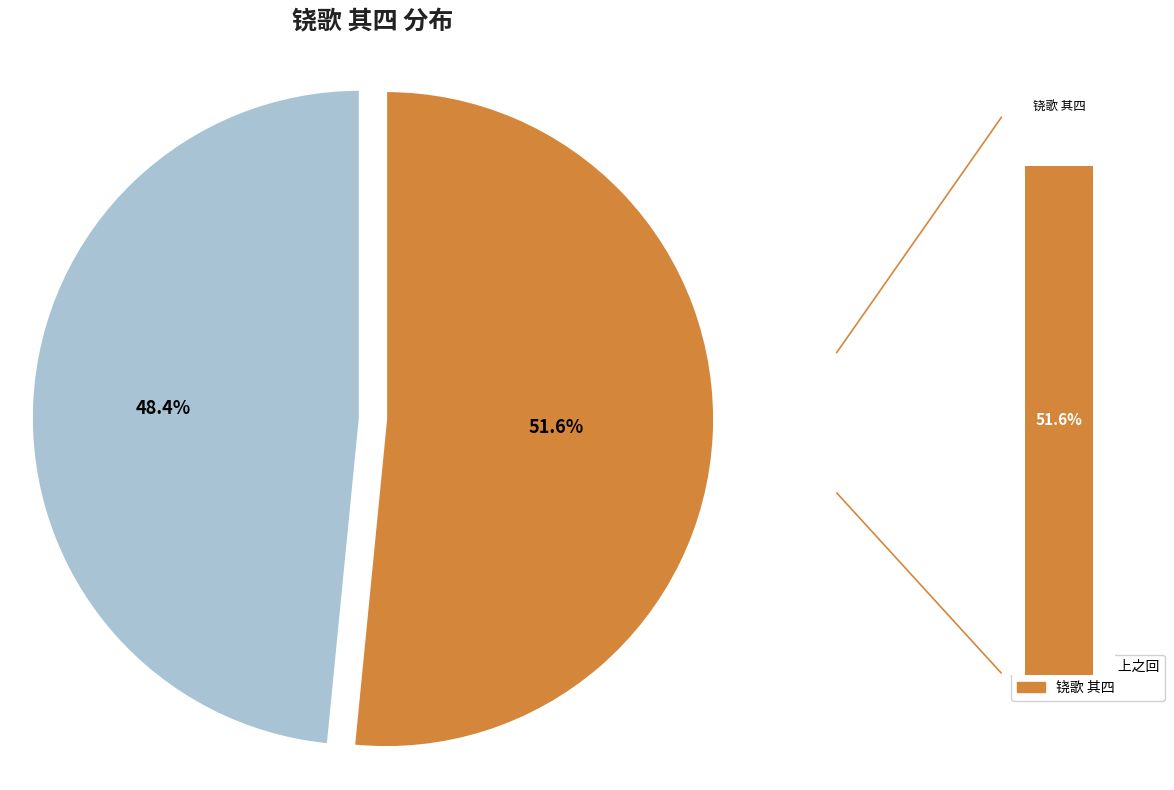

To the nearest percent, what percentage of the pie is 铙歌 其四 上之回?

48%